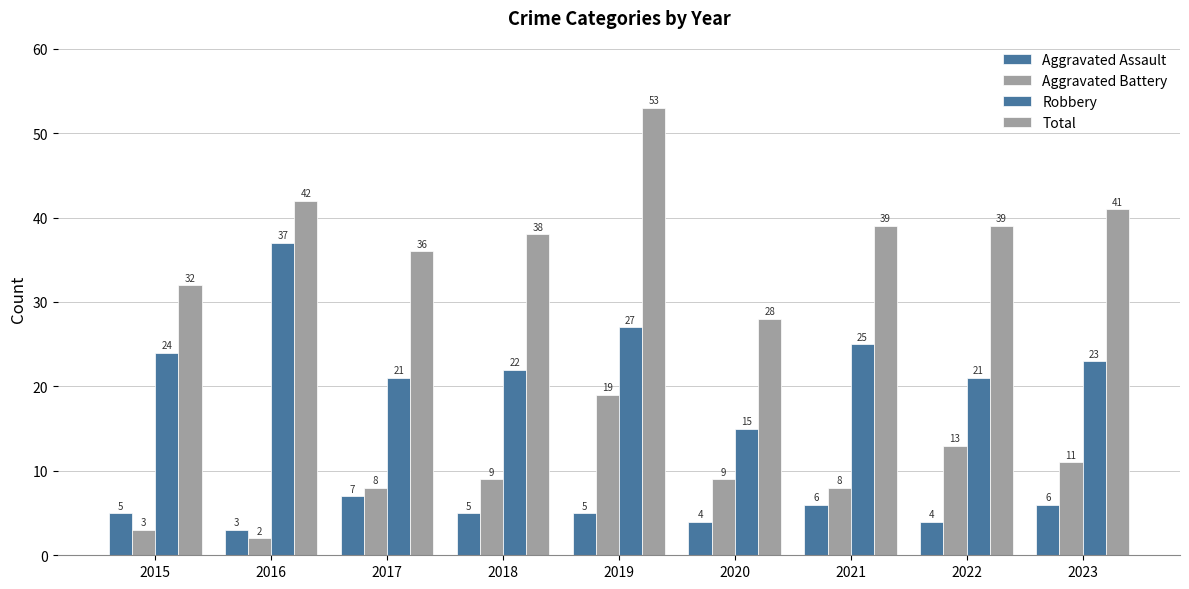

How many series are shown in this chart?

4